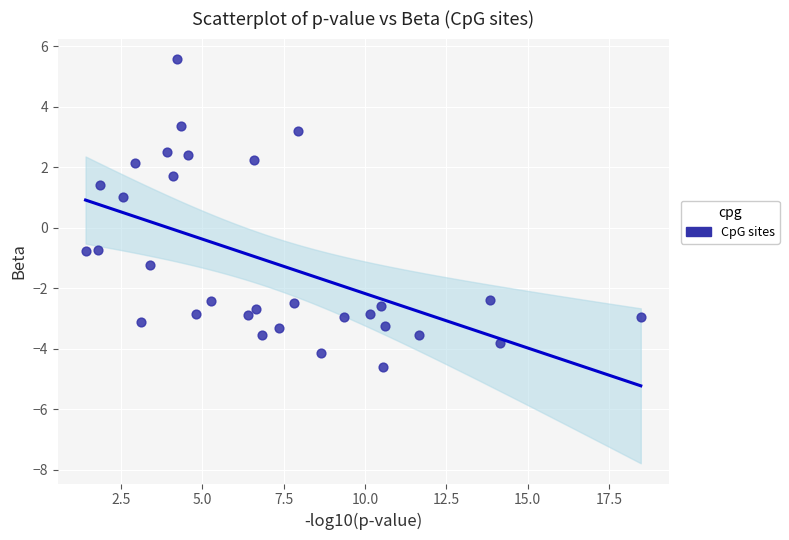

What is the range of Y values (max minus min)?

10.2